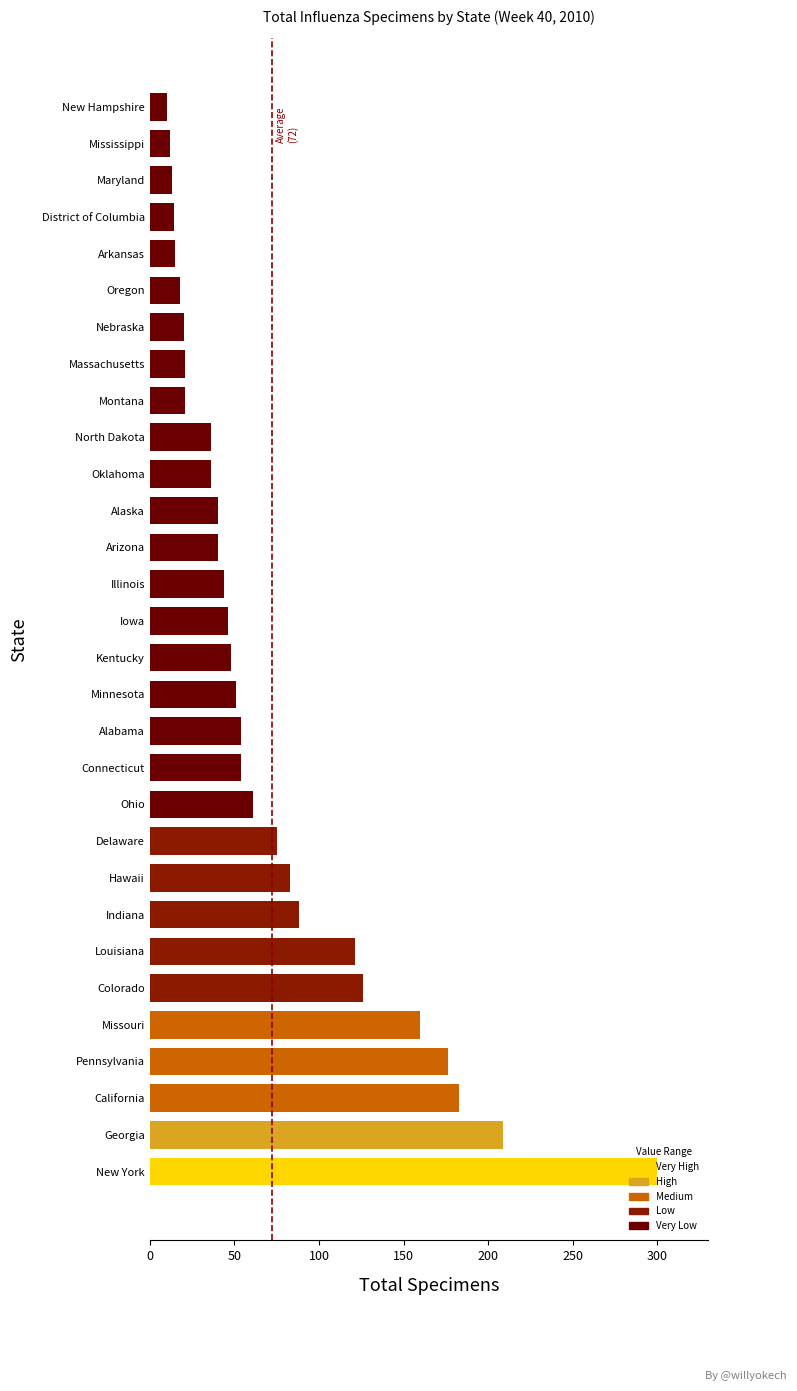

Where is the data nearest to the value 155?

Missouri